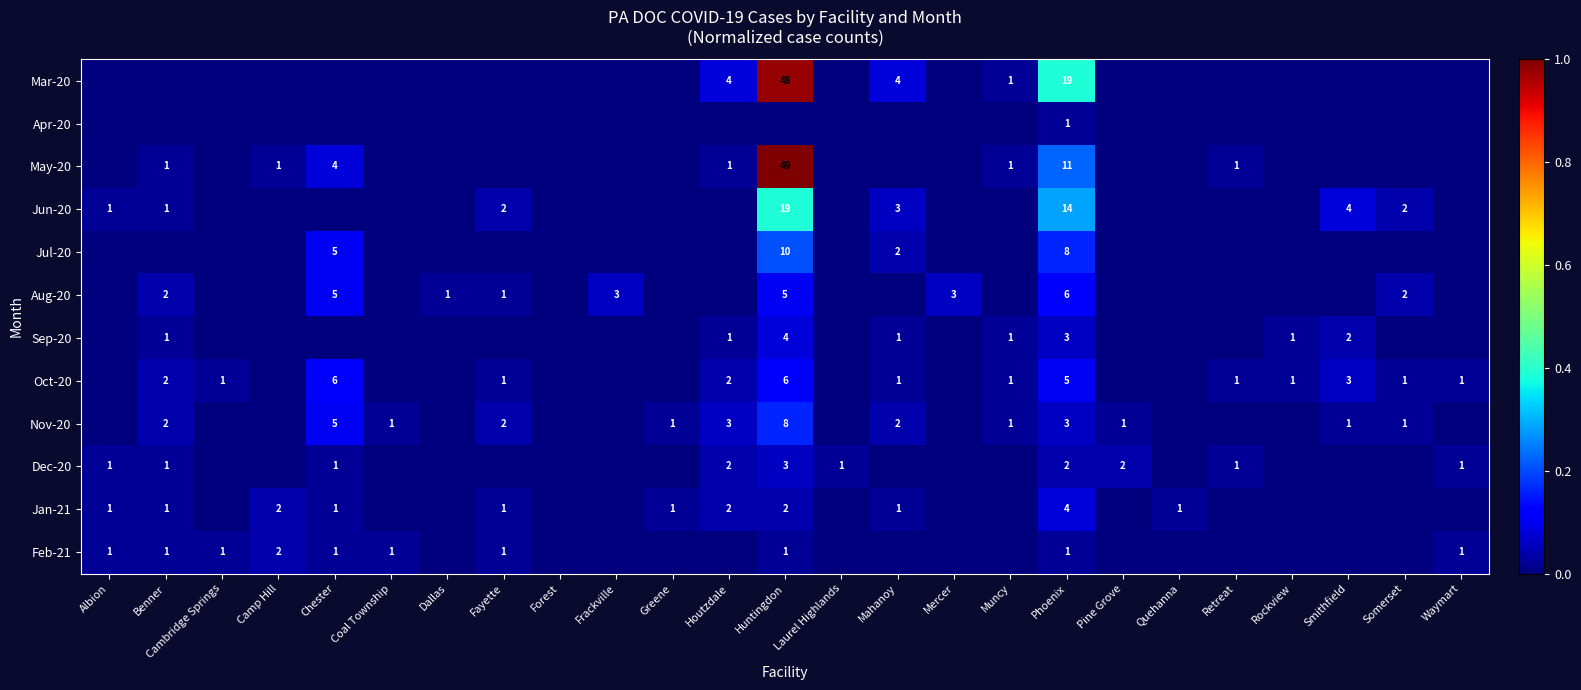

Is the value of Feb-21 at Fayette greater than the value of Dec-20 at Phoenix?

No